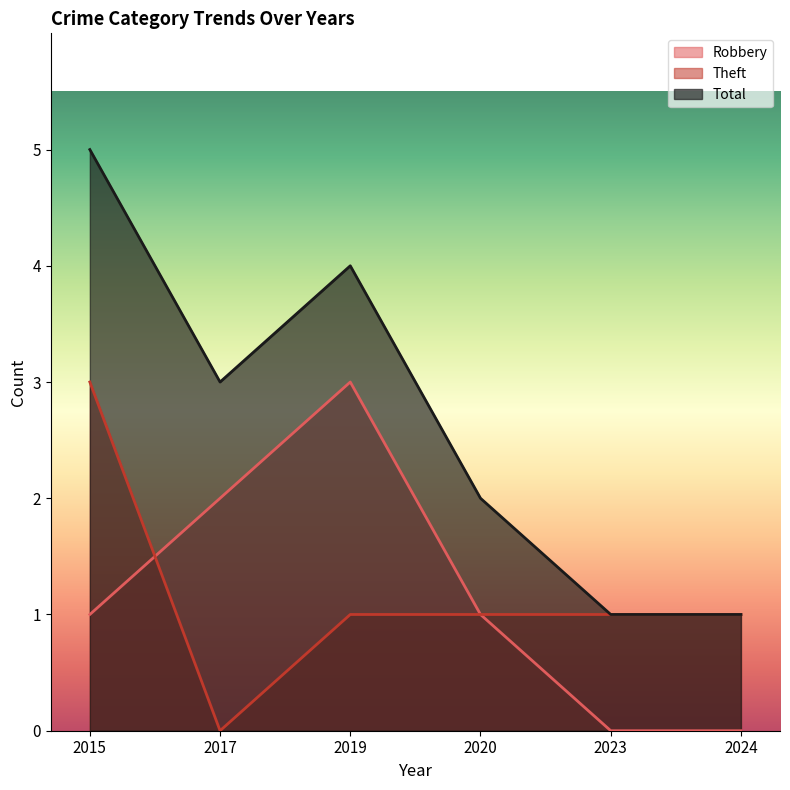

Where is the first local maximum for Robbery?

2019